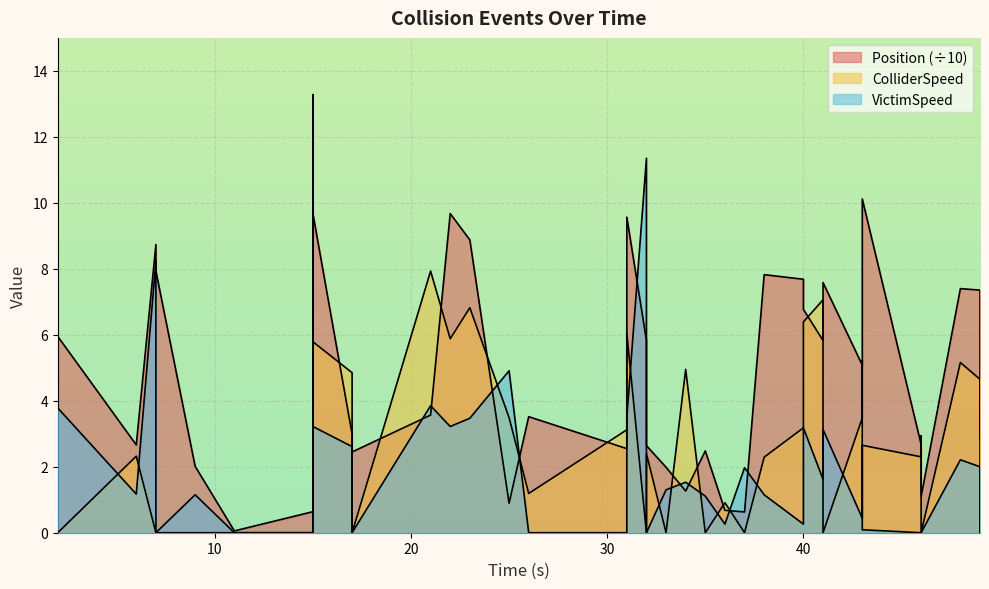

Where do ColliderSpeed and VictimSpeed first cross each other?

2.0 and 6.0